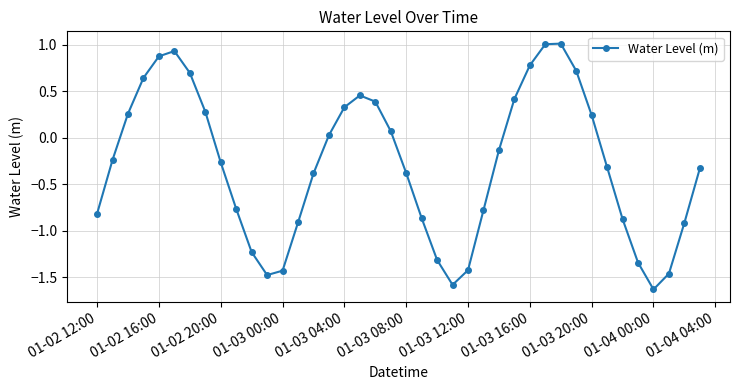

How many interior local peaks (higher than both neighbors) does the data have?

3